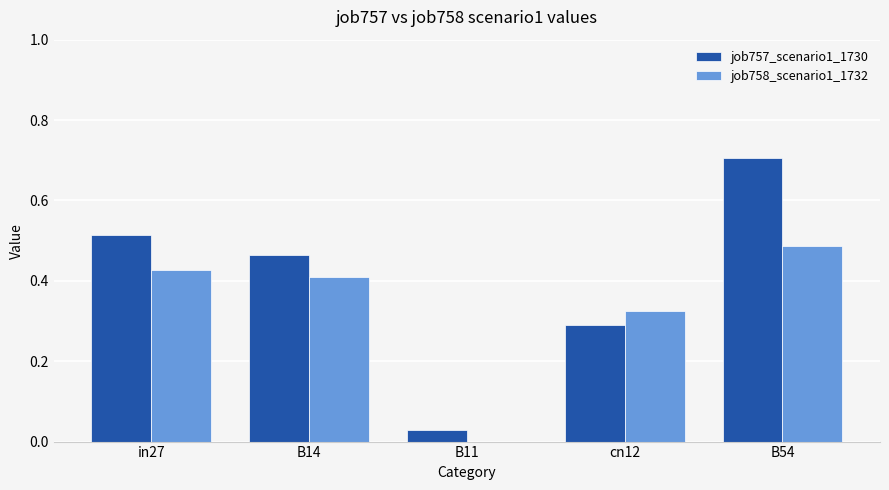

Which category has the highest value in the job757_scenario1_1730 series?

B54